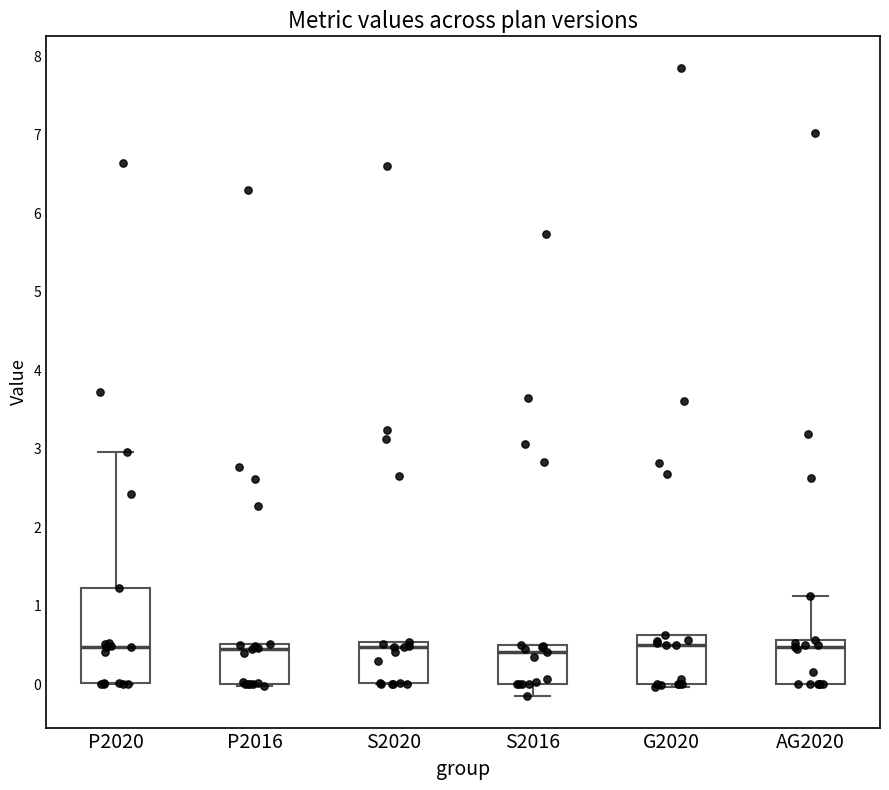

Where is the lower edge of the box for S2020 on the y-axis? The values are not printed on the chart, so give them approximately, as read against the axis.

0.0